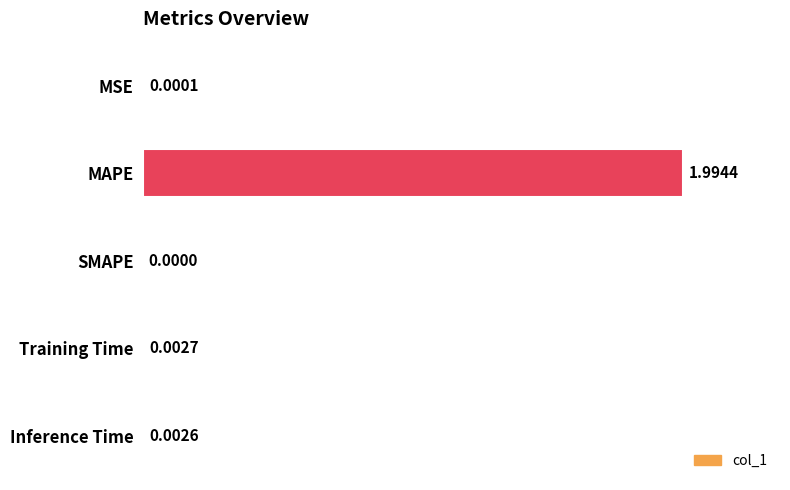

At which category does the chart reach its peak across all series?

MAPE